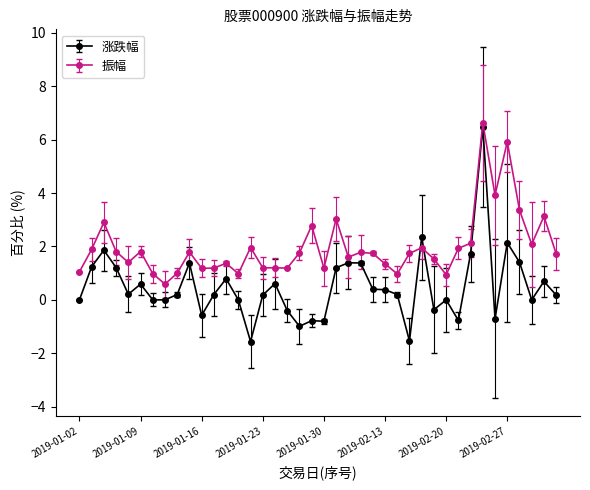

How many data points does each series have?

40